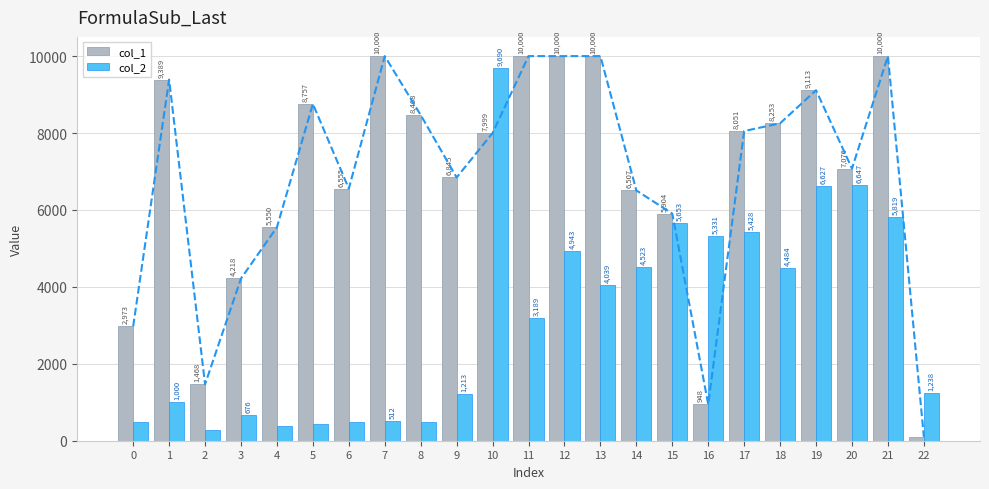

Are the bars horizontal?

No